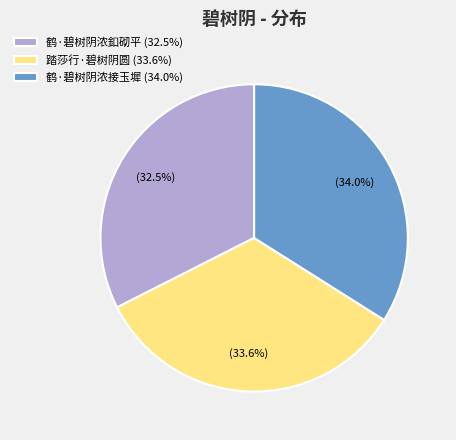

How many slices are in this pie chart?

3